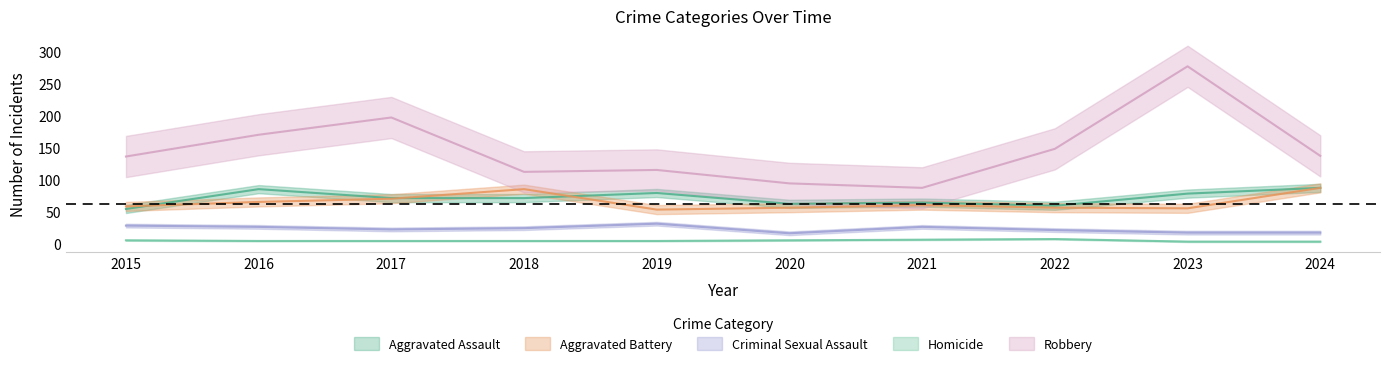

True or false: Aggravated Battery has more than 0 interior local peaks.

True